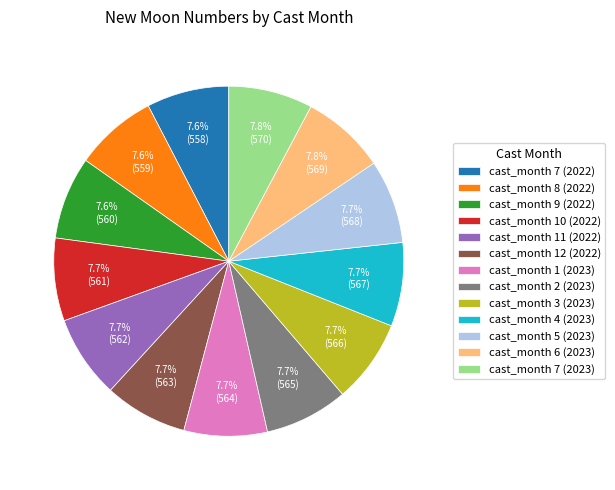

Does cast_month 7 (2023) account for over 50% of the chart?

No